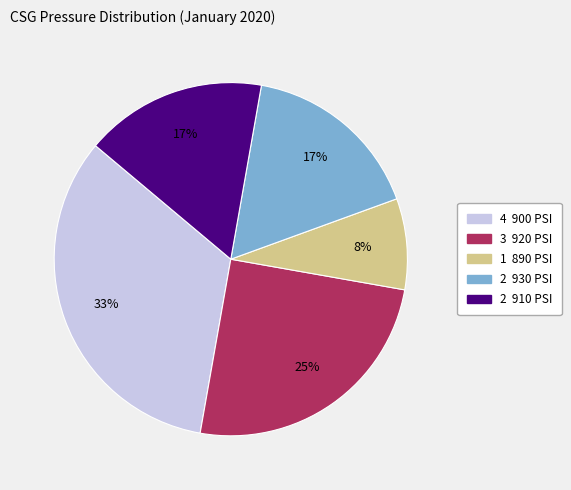

Is there any slice that represents more than half of the pie?

No